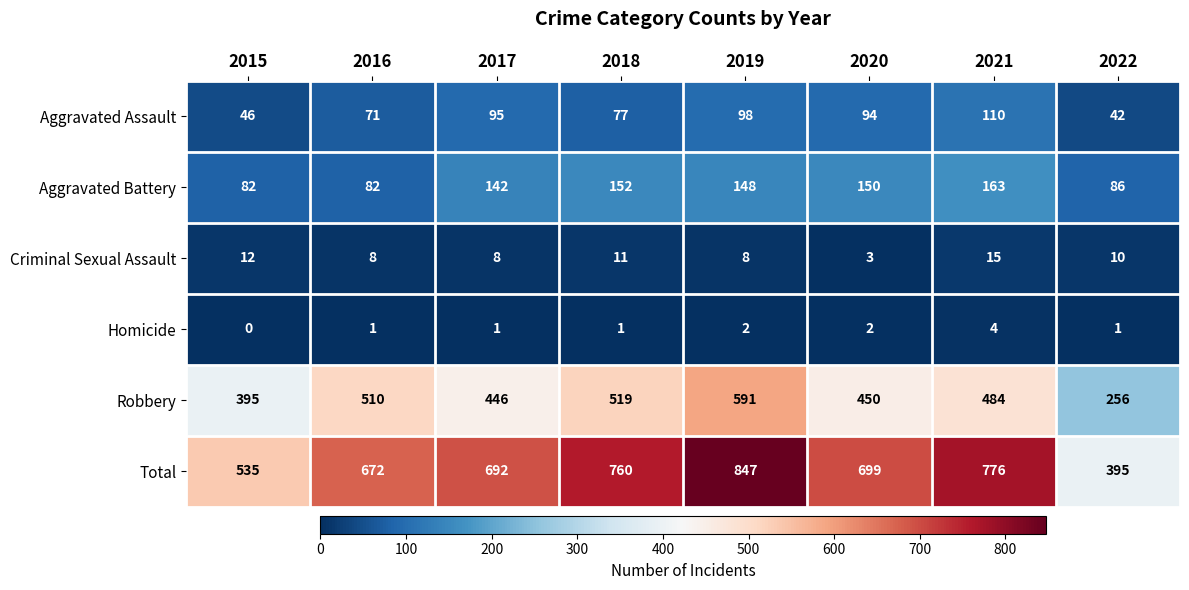

Which series changed the most between 2015 and 2020?

Total